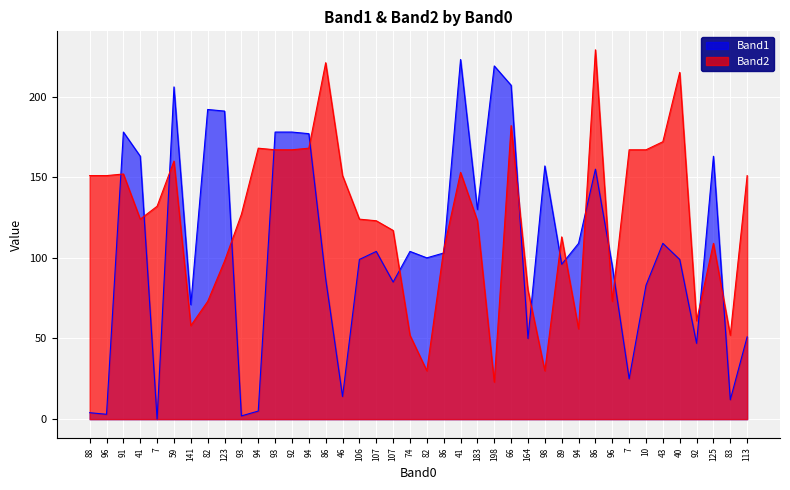

What is the greatest value displayed?

229